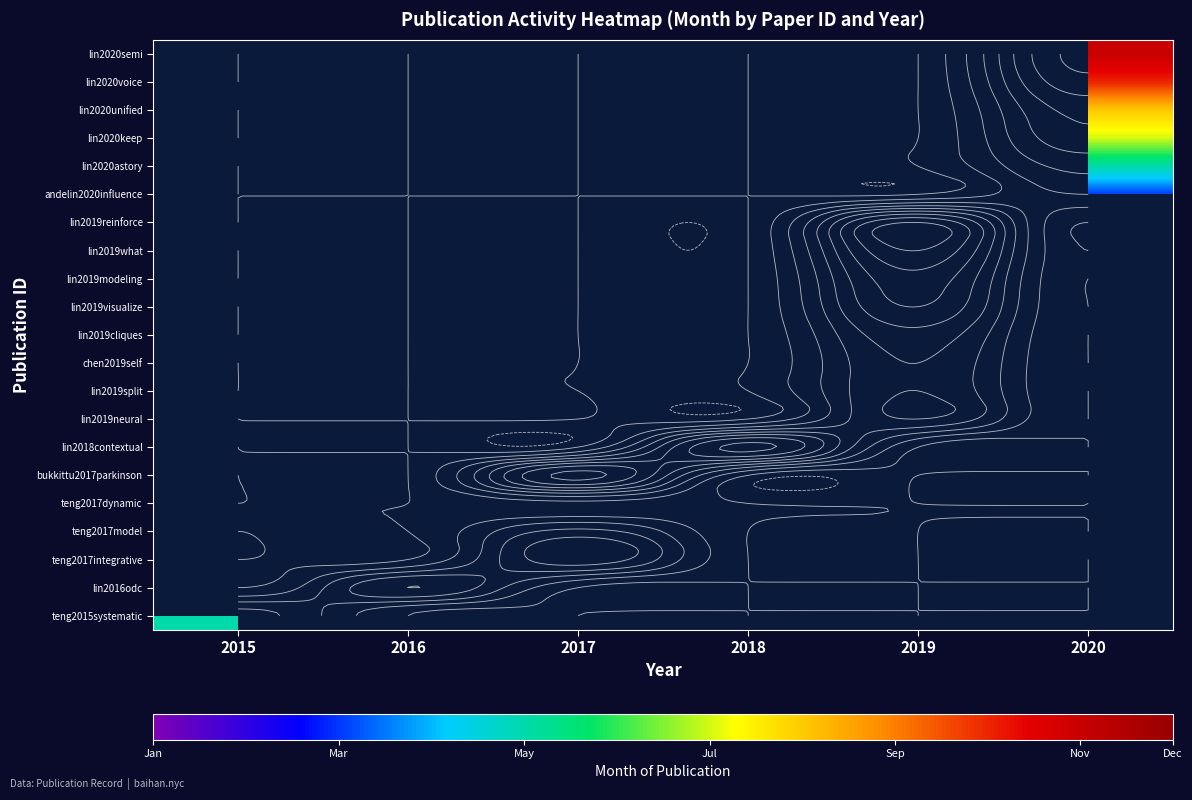

What is the difference between the highest and lowest values at 2017?

11